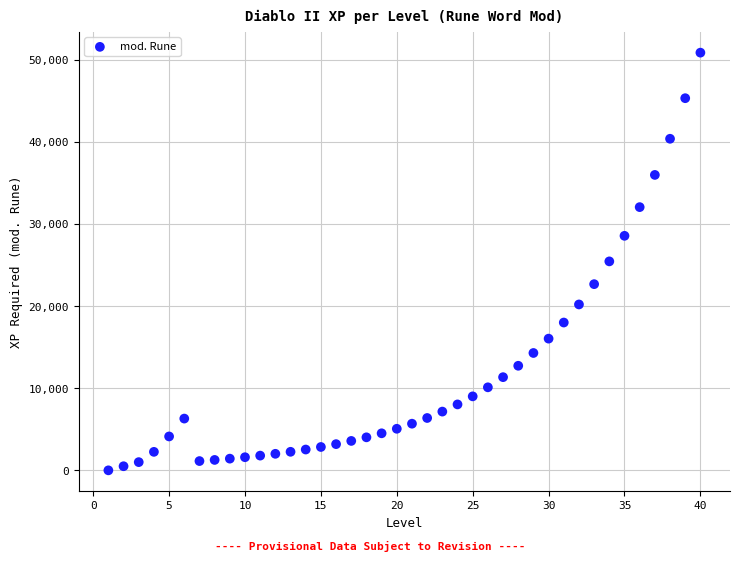

What is the range of X values (max minus min)?

39